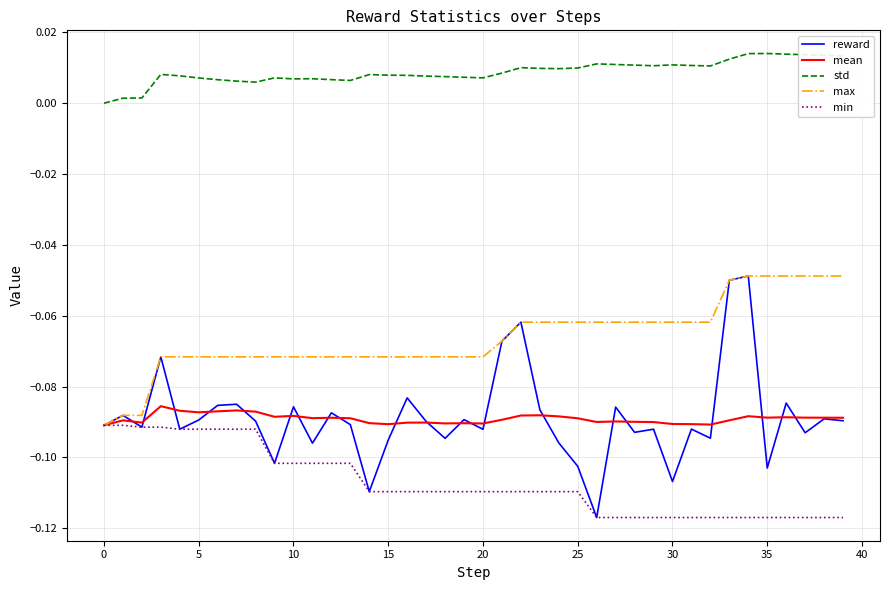

Which series has the largest total across all categories?

std